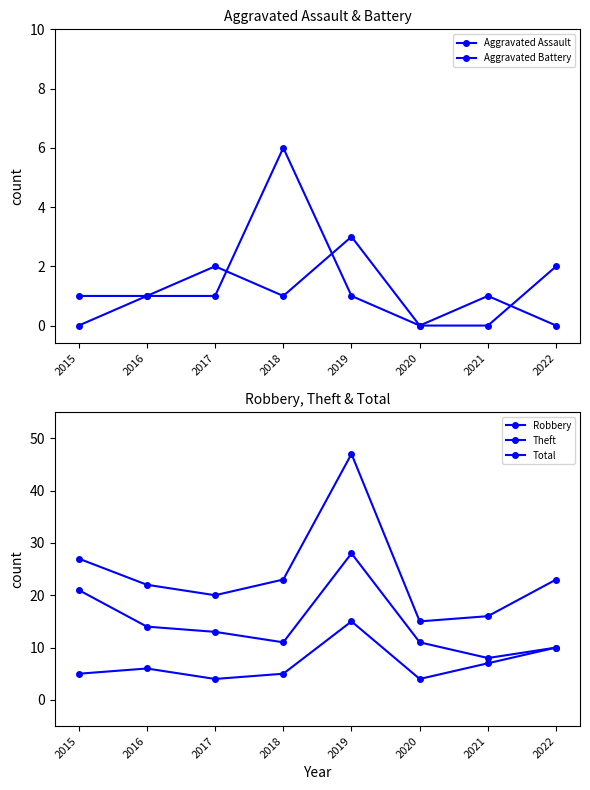

Which series has the largest total across all categories?

Total